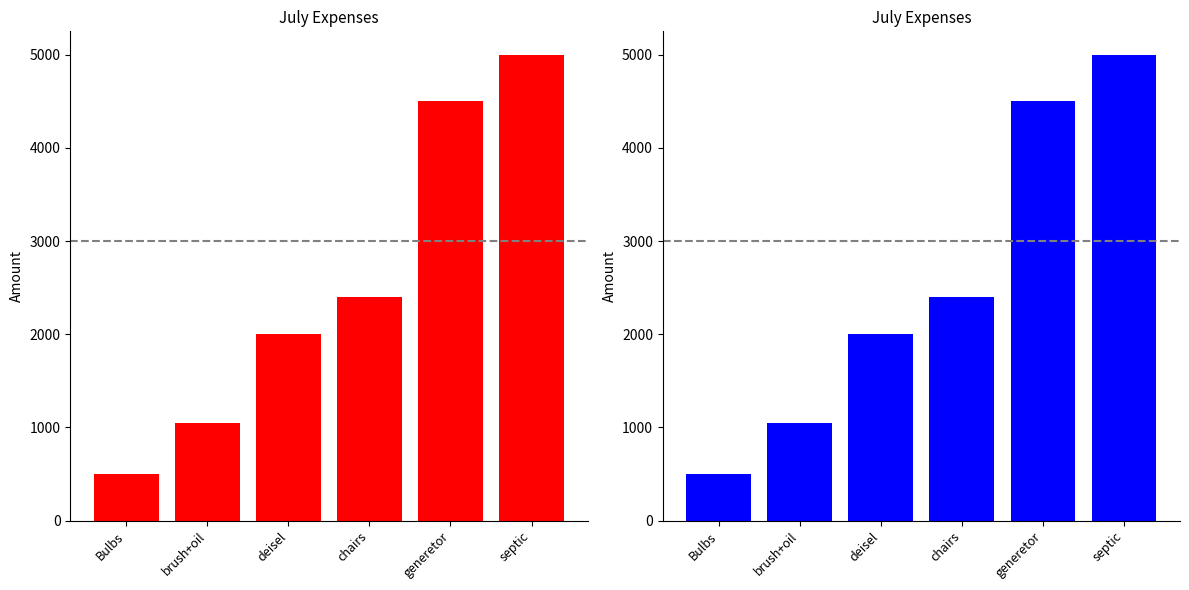

What value does the data have at deisel?

2000